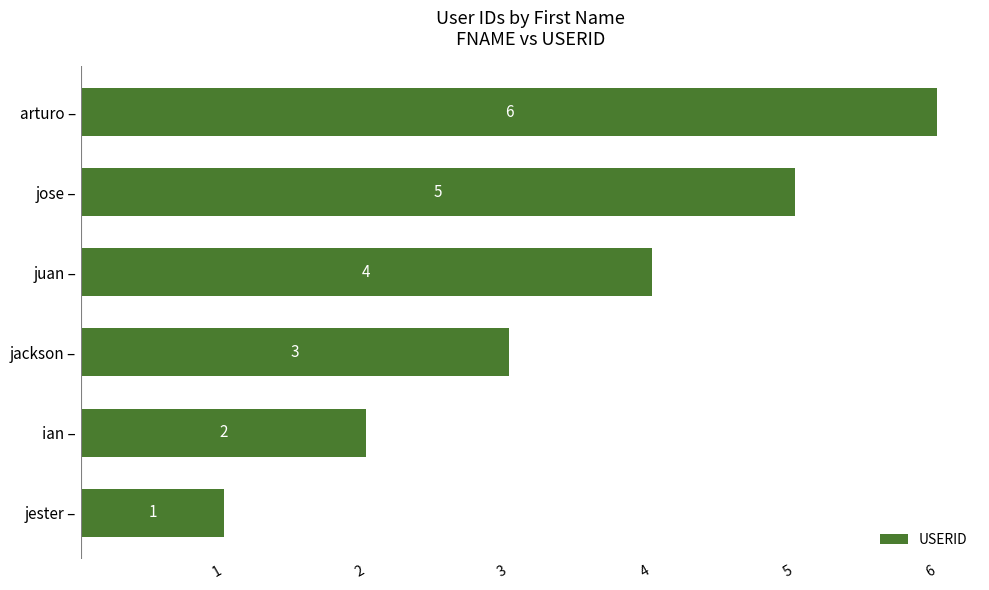

Which label corresponds to the largest value in the chart?

arturo –